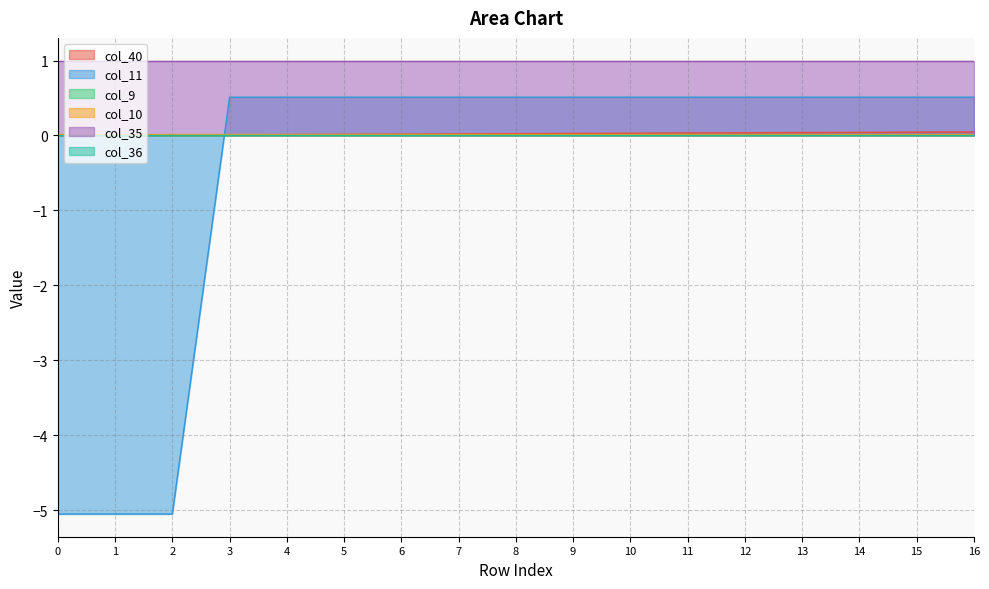

How many times do col_40 and col_10 cross each other?

1